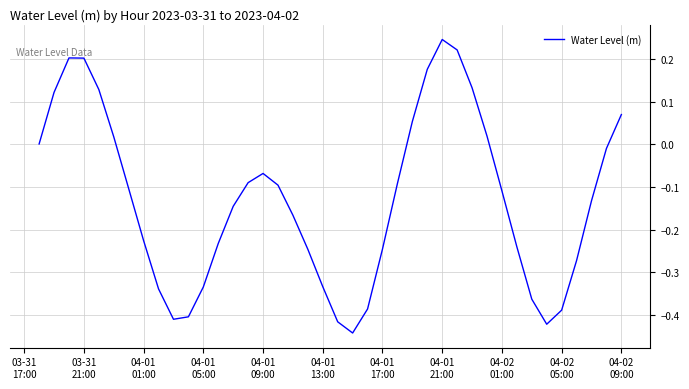

Does the chart have visible grid lines?

Yes